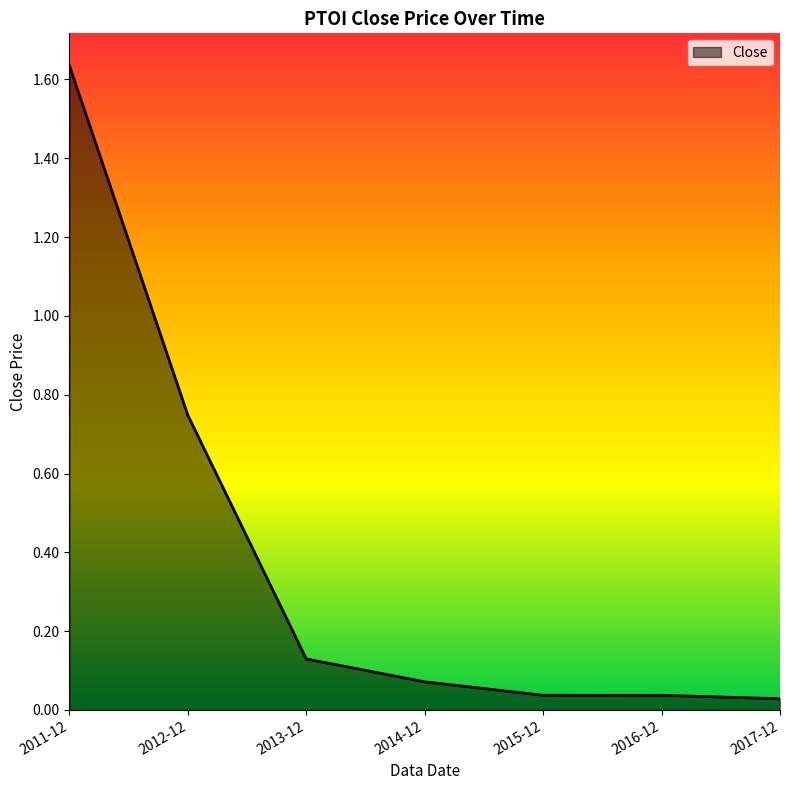

What is the change in value from 2011-12 to 2012-12?

-0.9